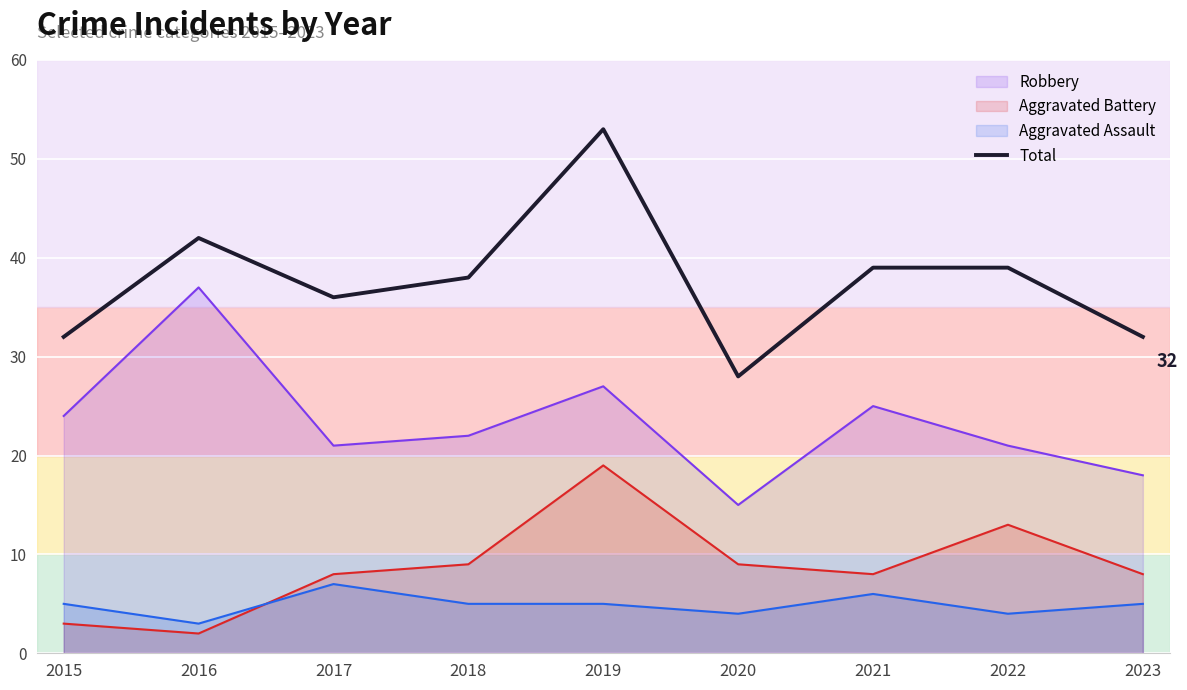

What is the value of the 2nd point from the left?

42